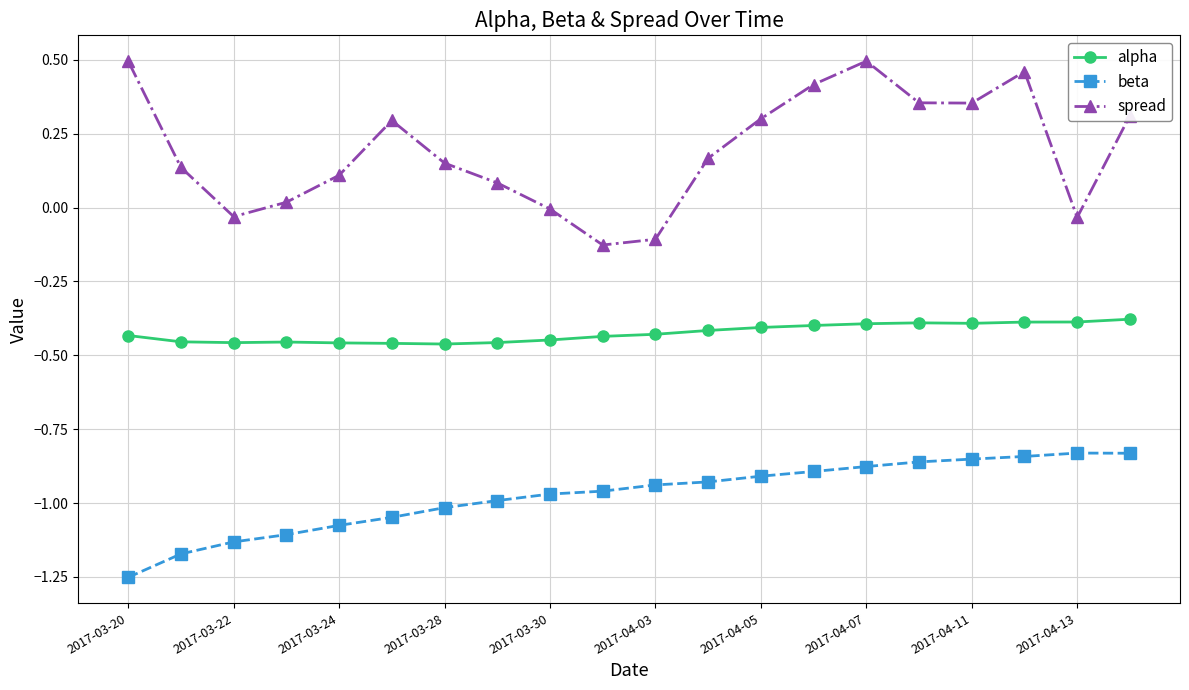

Which series has the largest total across all categories?

spread